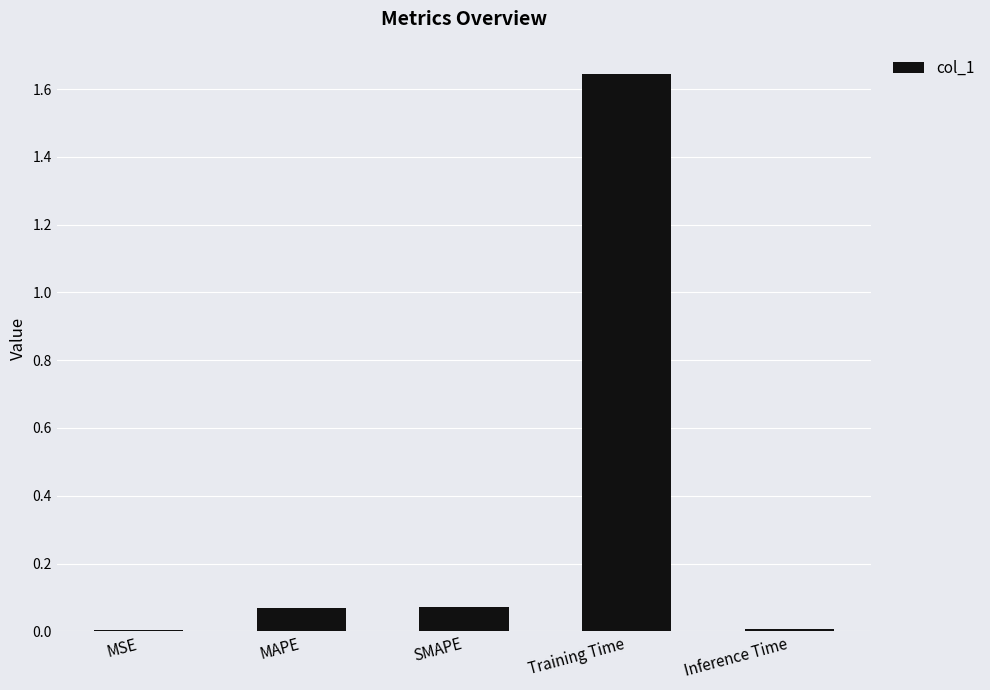

The value at Training Time is 2.5. True or false?

False